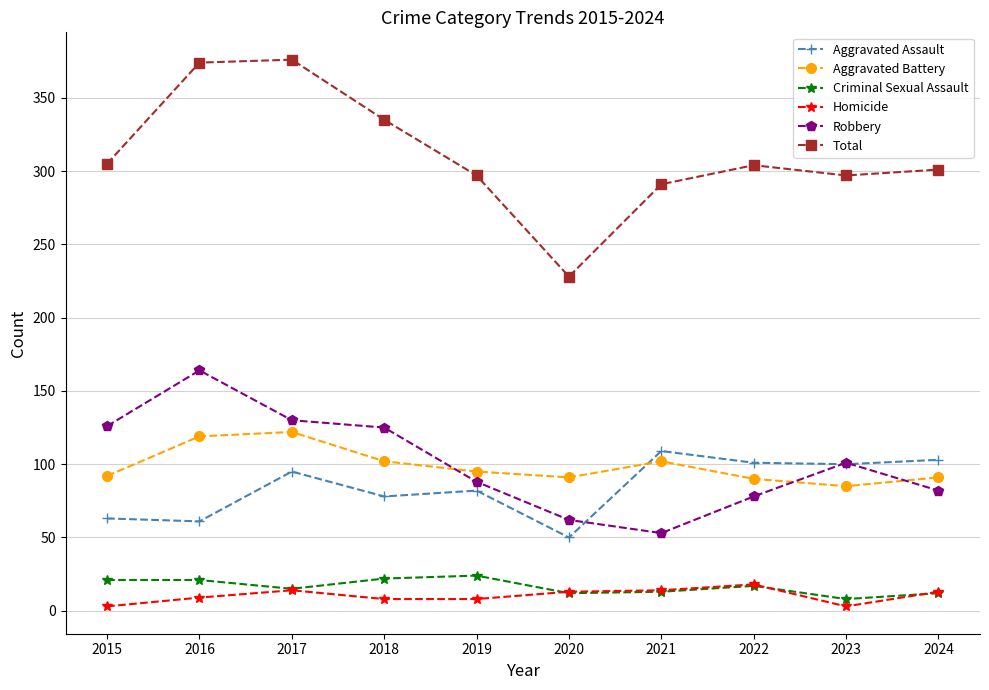

What is the maximum value for Robbery?

164